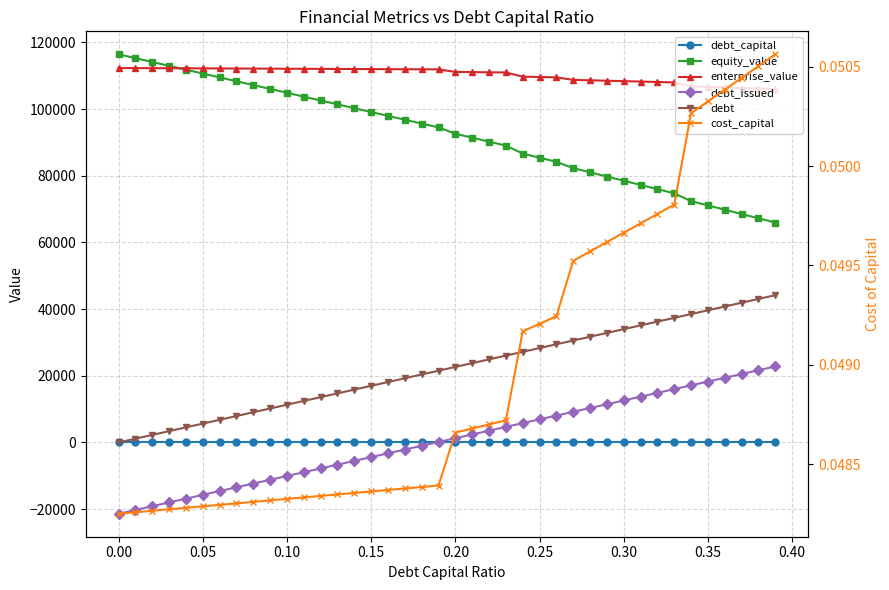

True or false: debt_capital has a value of 0.1 at 38.

False